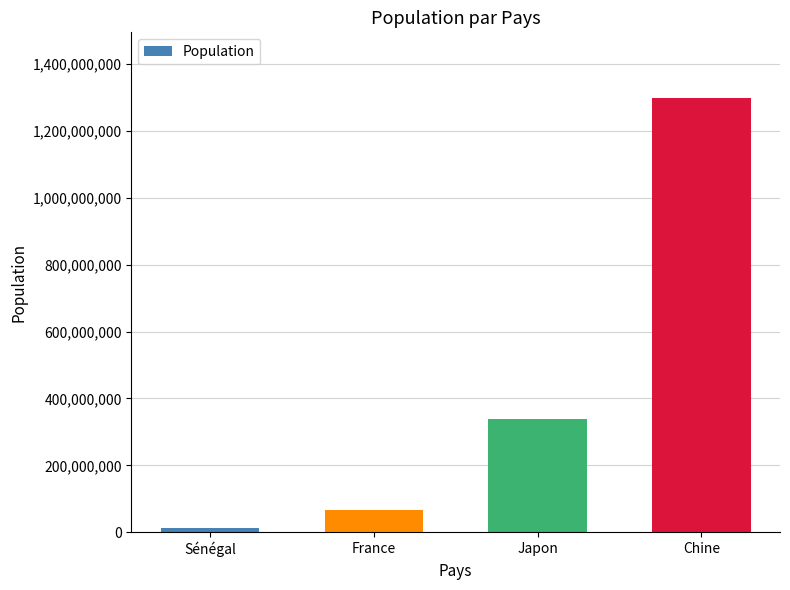

What is the change in value from Sénégal to France?

+54000000